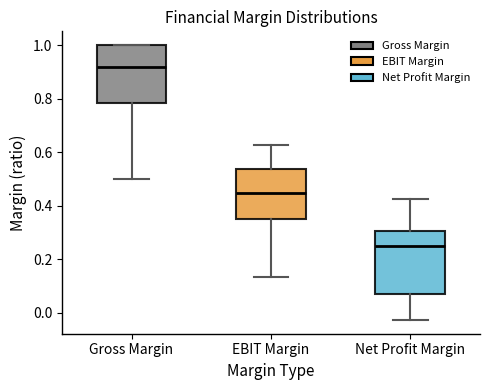

Which box has the lowest median line?

Net Profit Margin